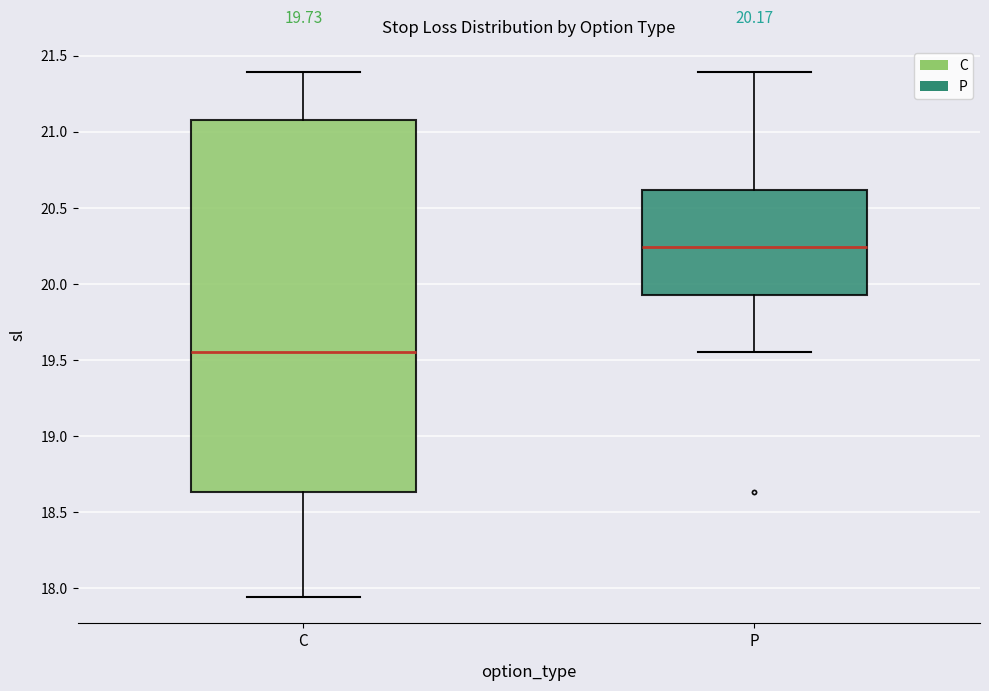

Which box has the highest median line?

P